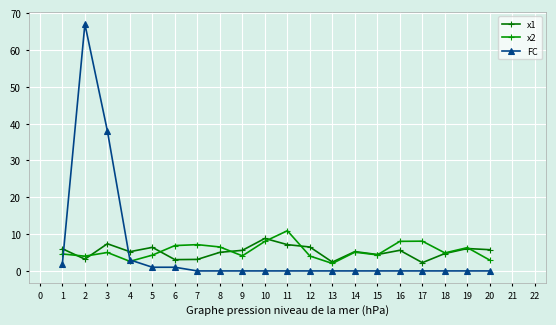

Where do x2 and FC first cross each other?

1 and 2